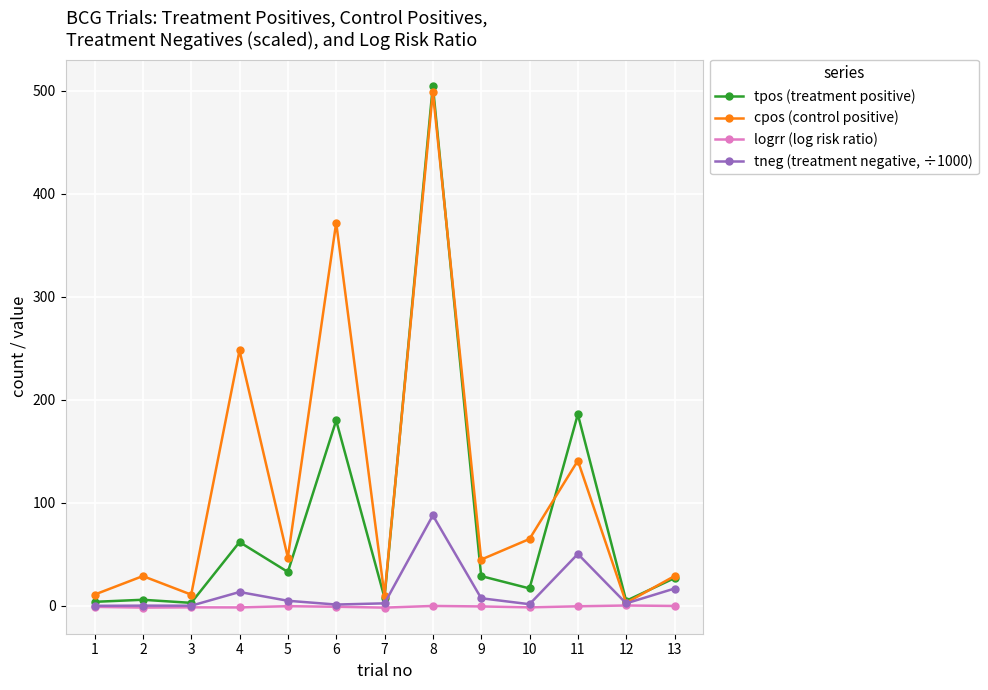

The value of tpos (treatment positive) at 5 is 33.0. True or false?

True